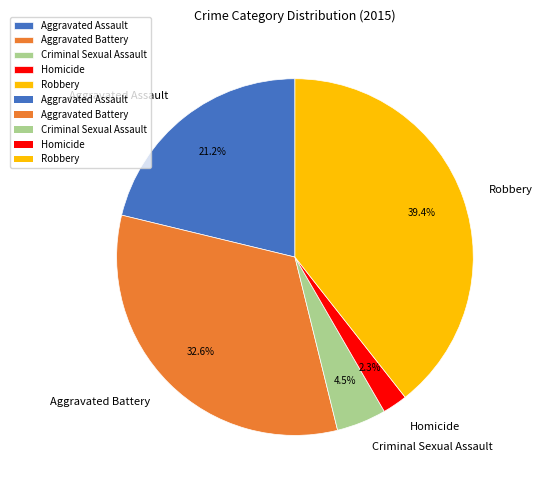

Which category has the biggest portion of the pie?

Robbery